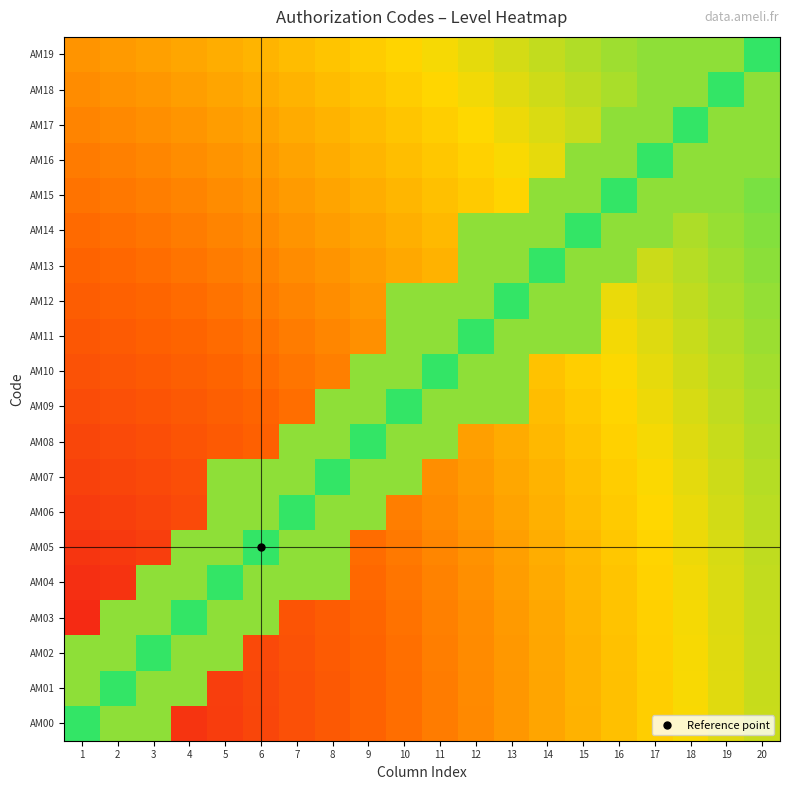

At which category does the chart reach its peak across all series?

1